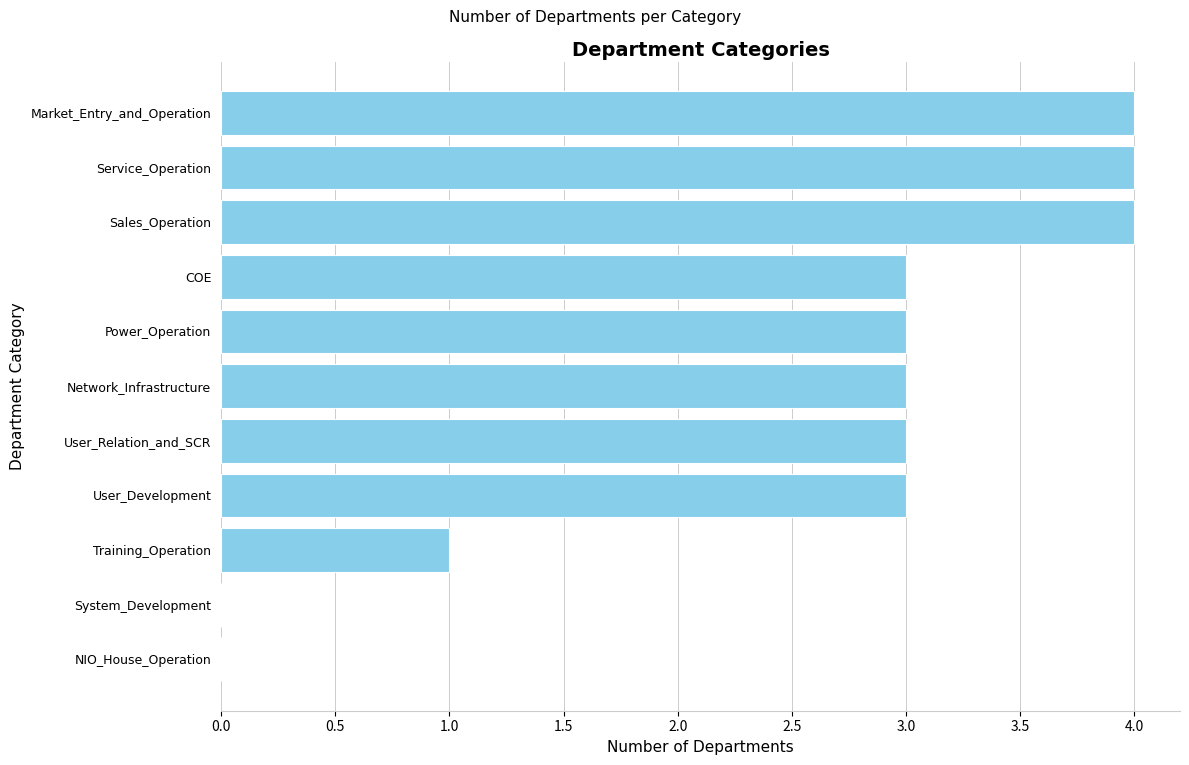

Count the values in the range 1 to 4.

9